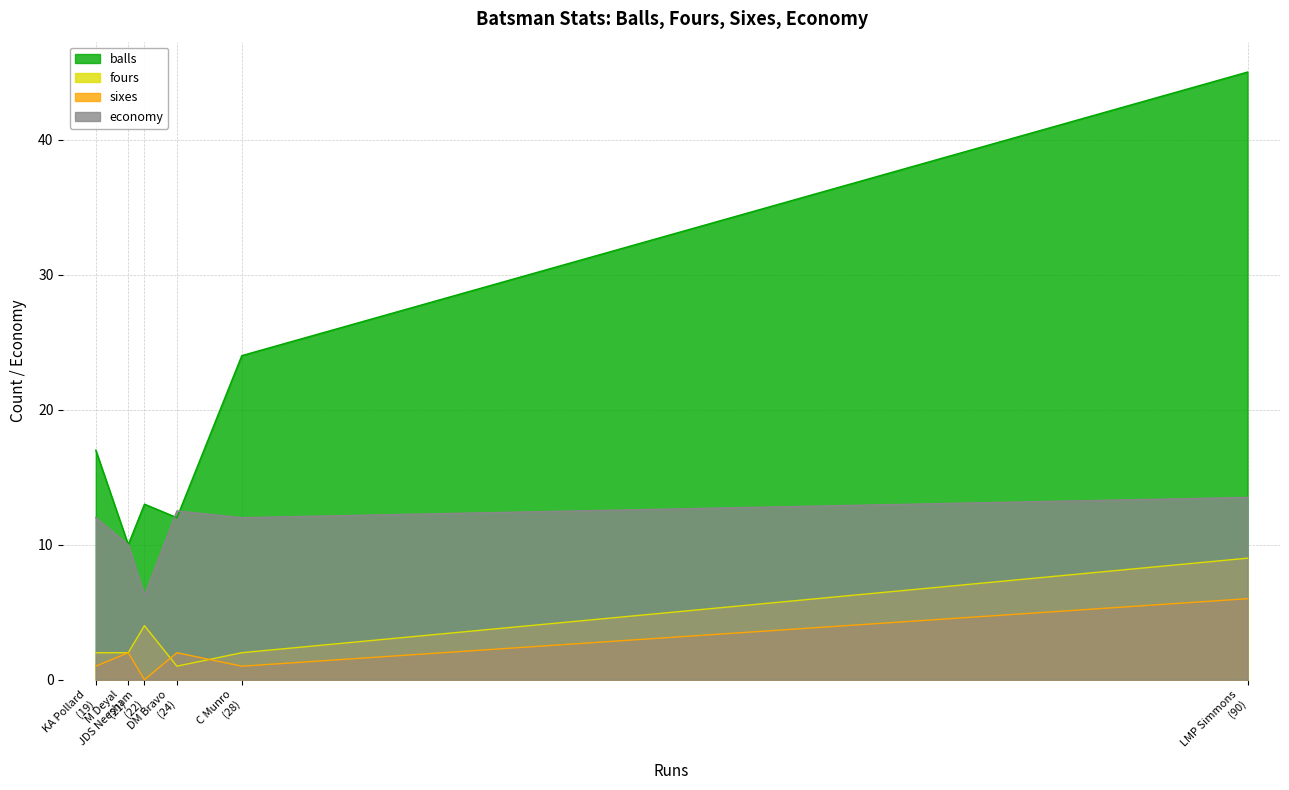

At how many categories does at least one series exceed 20?

2